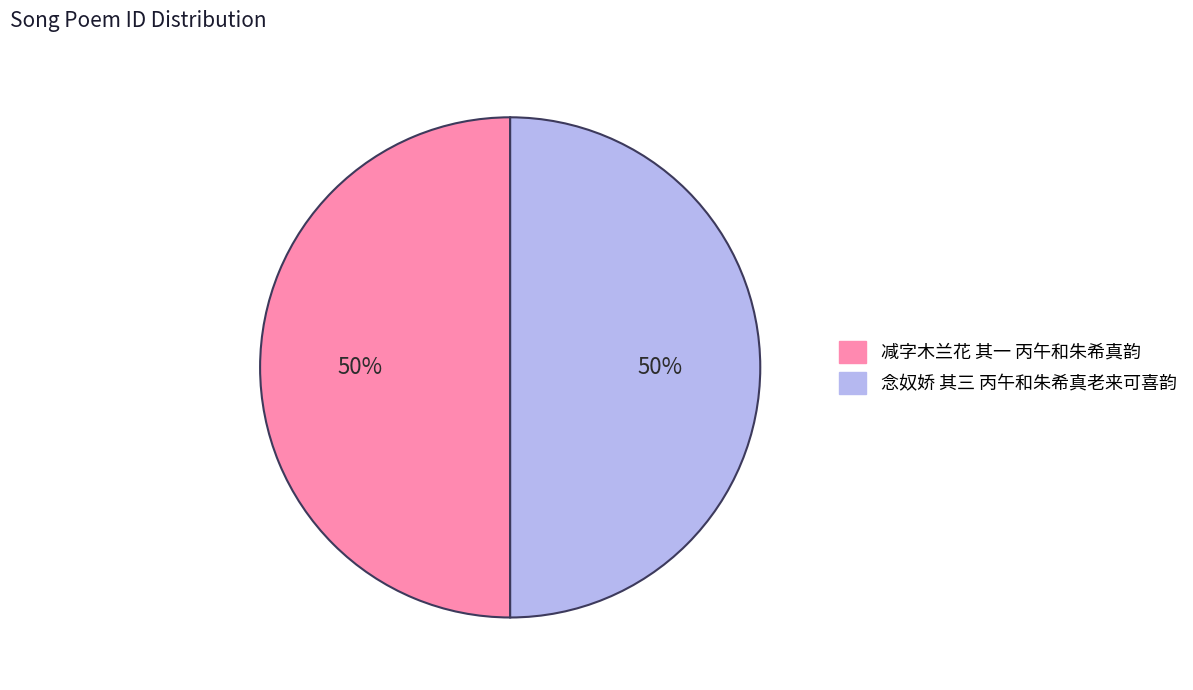

Is the sum of 减字木兰花 其一 丙午和朱希真韵 and 念奴娇 其三 丙午和朱希真老来可喜韵 greater than half?

Yes